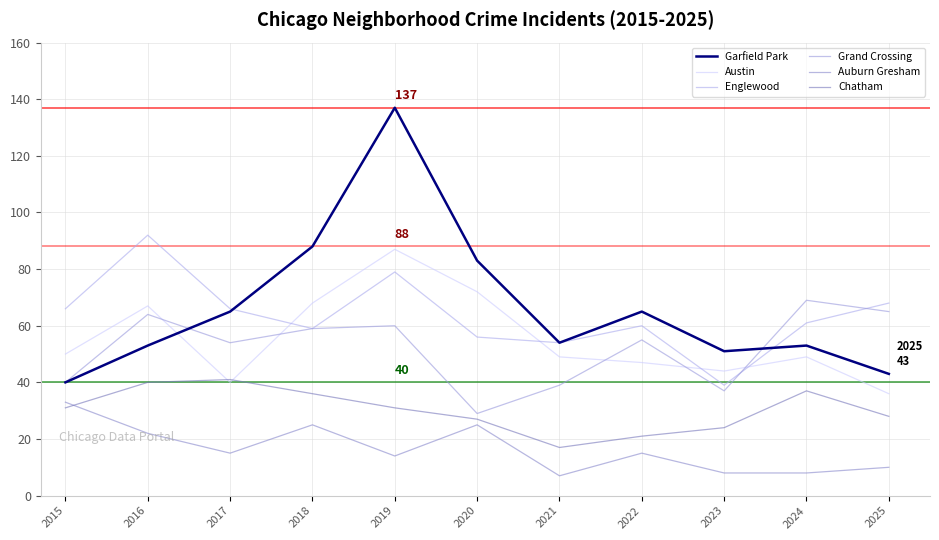

True or false: Chatham and Englewood intersect in this chart.

False